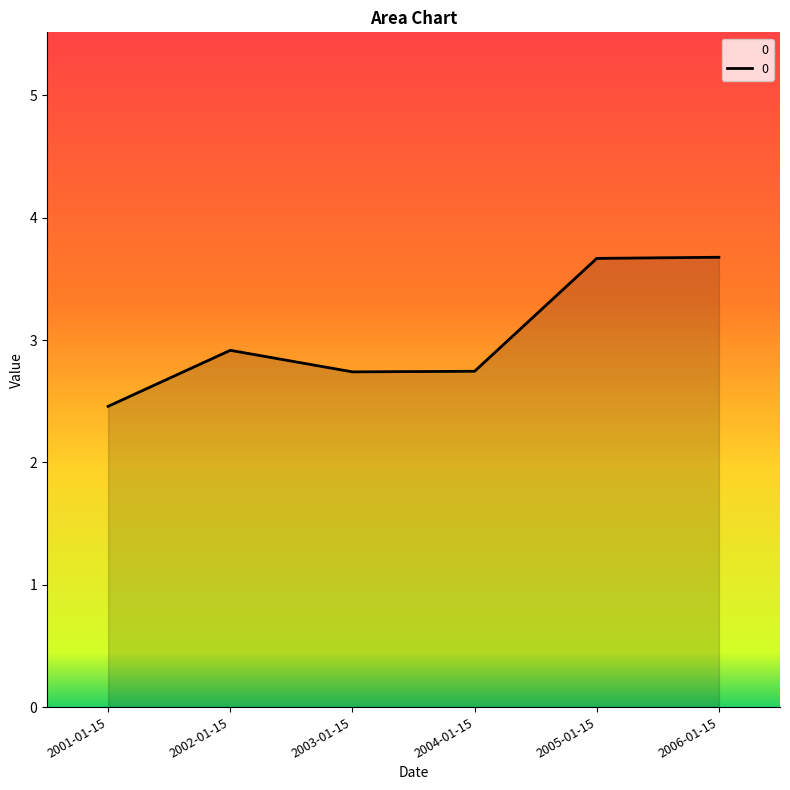

What is the maximum value shown in the chart?

3.7